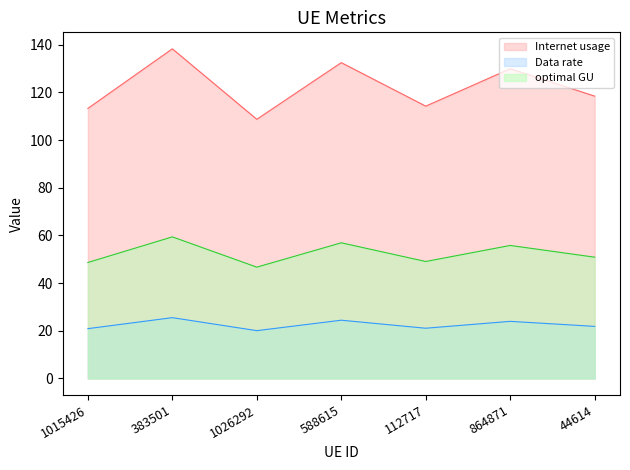

True or false: Internet usage and Data rate cross at least once.

False